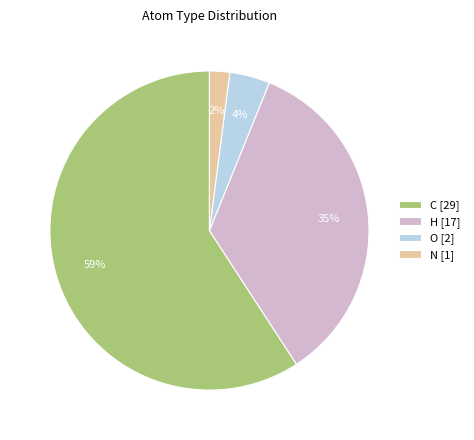

To the nearest percent, what is the difference between the C and N slice percentages?

57%